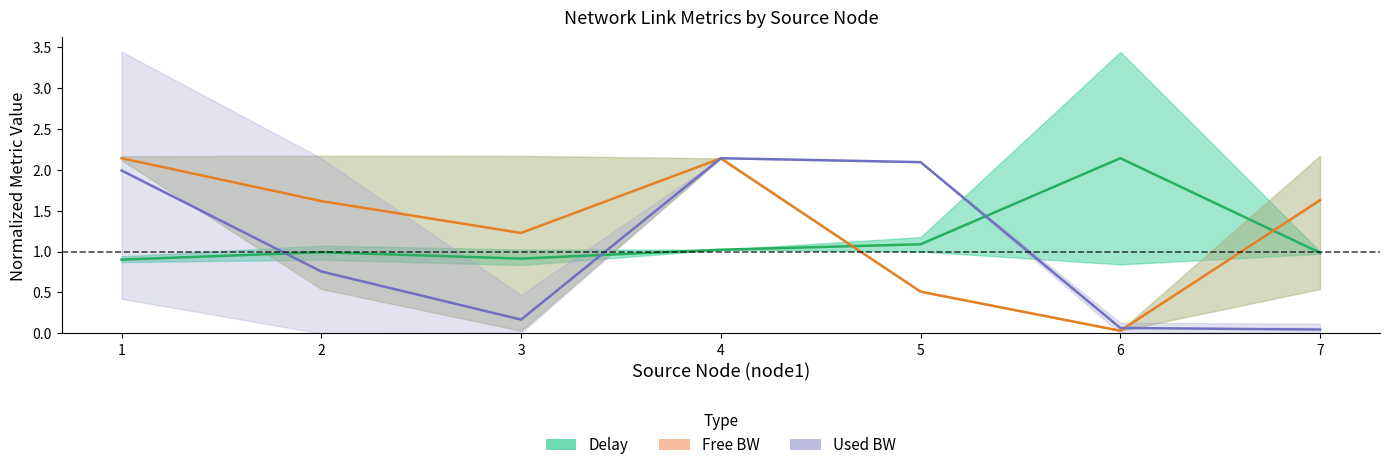

What is the value of the Free BW (norm) point at the 7th from the left?

1.6